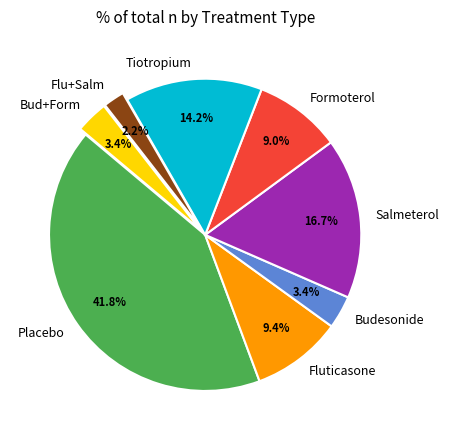

Does any single category account for the majority?

No